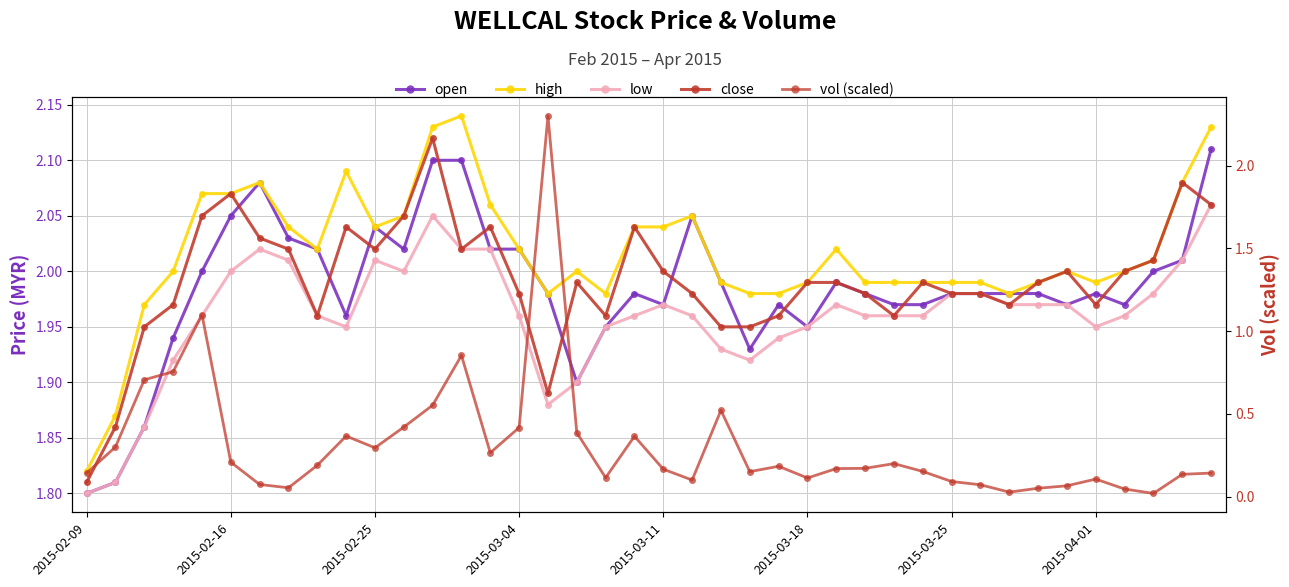

At which category does high reach its first local valley?

8